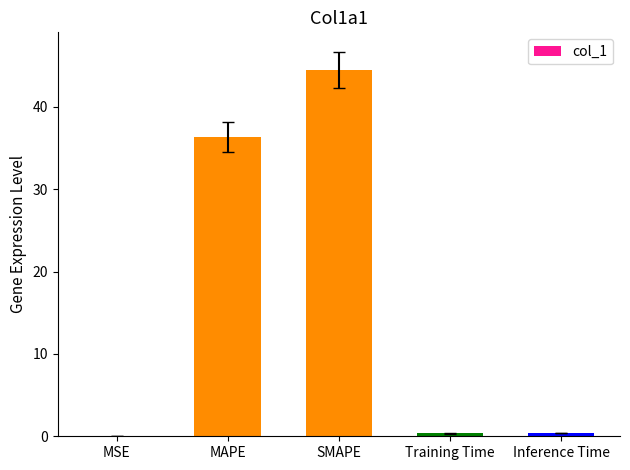

Are the bars grouped side by side (vs. stacked)?

No